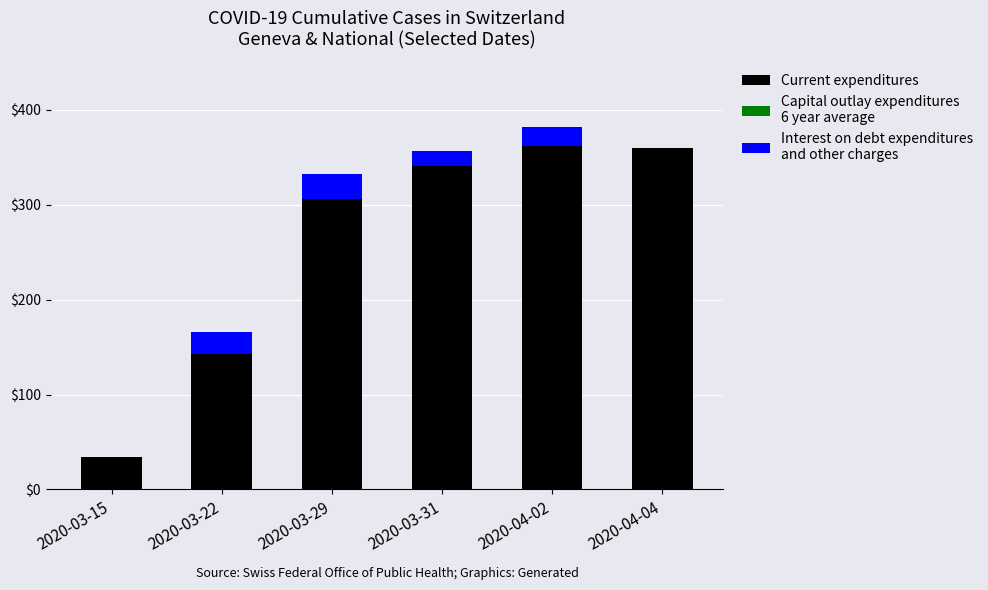

At which category is the sum across all series the highest?

2020-04-02